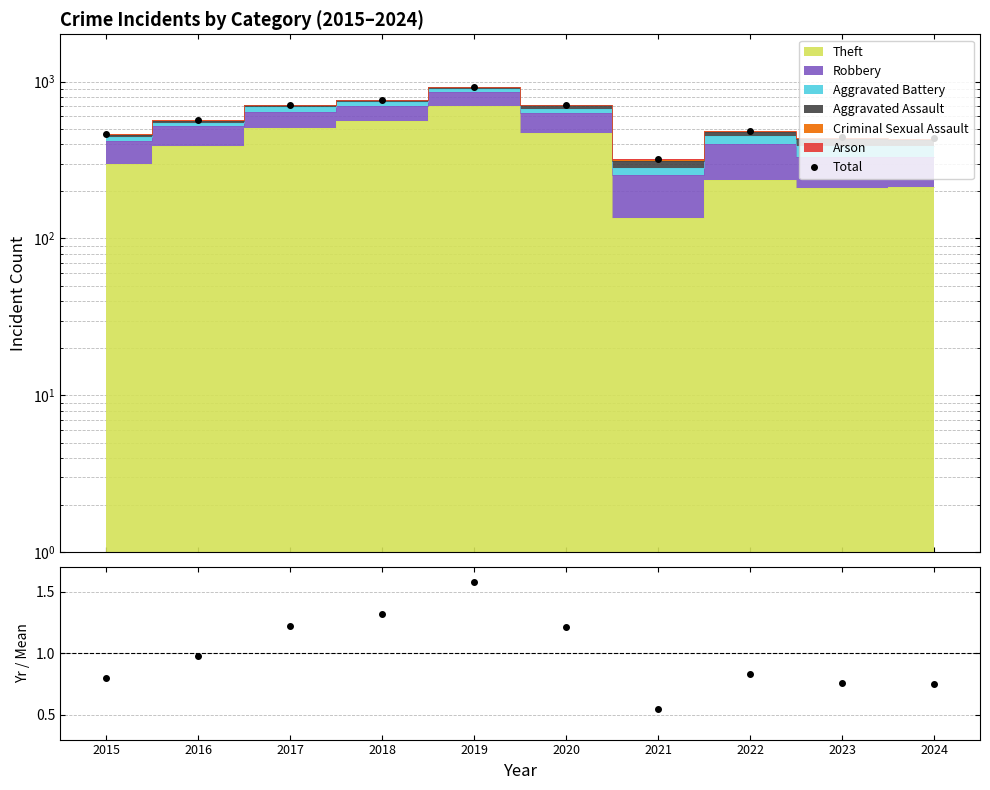

The value at 2020 is 707. True or false?

True